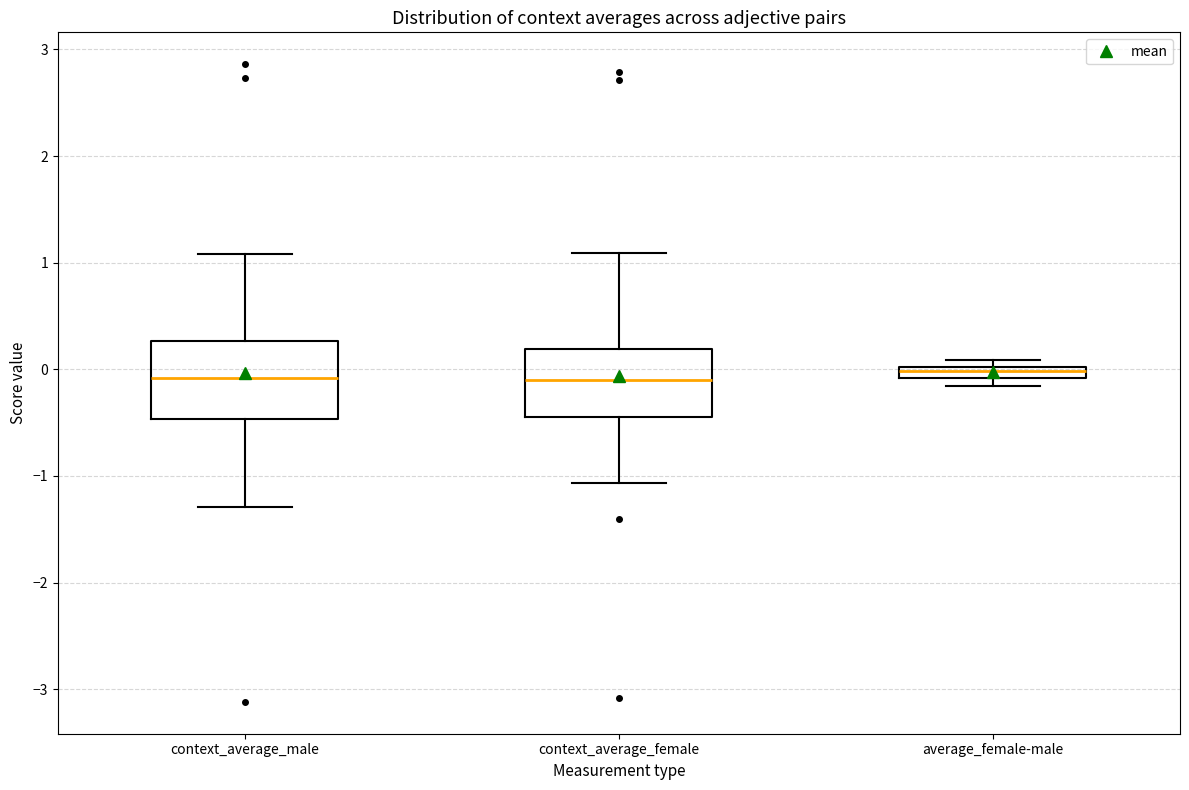

Where does the lower whisker of the box for context_average_male end on the y-axis? The values are not printed on the chart, so give them approximately, as read against the axis.

-1.3